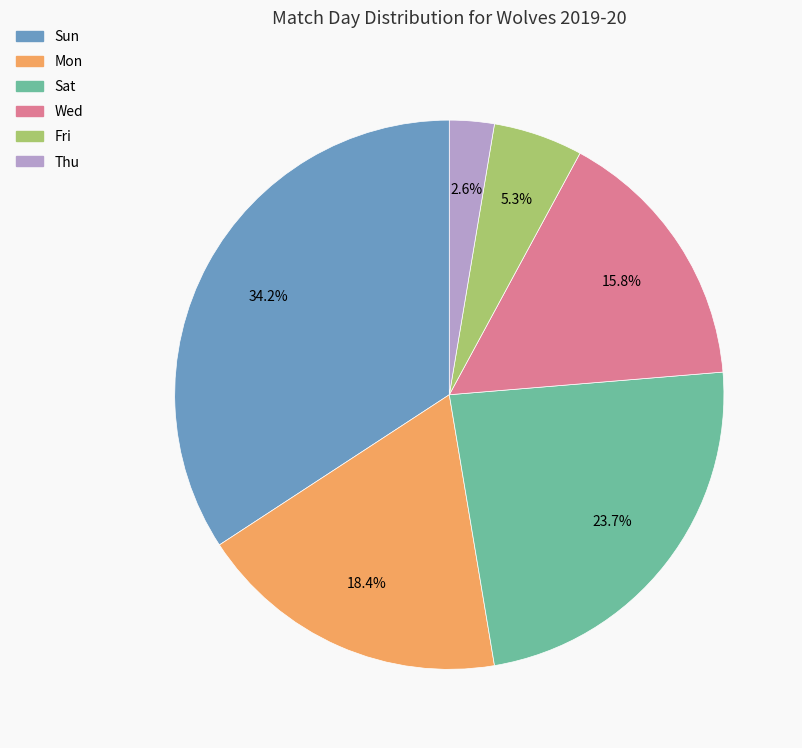

To the nearest percent, what is the combined percentage of Fri and Thu?

8%